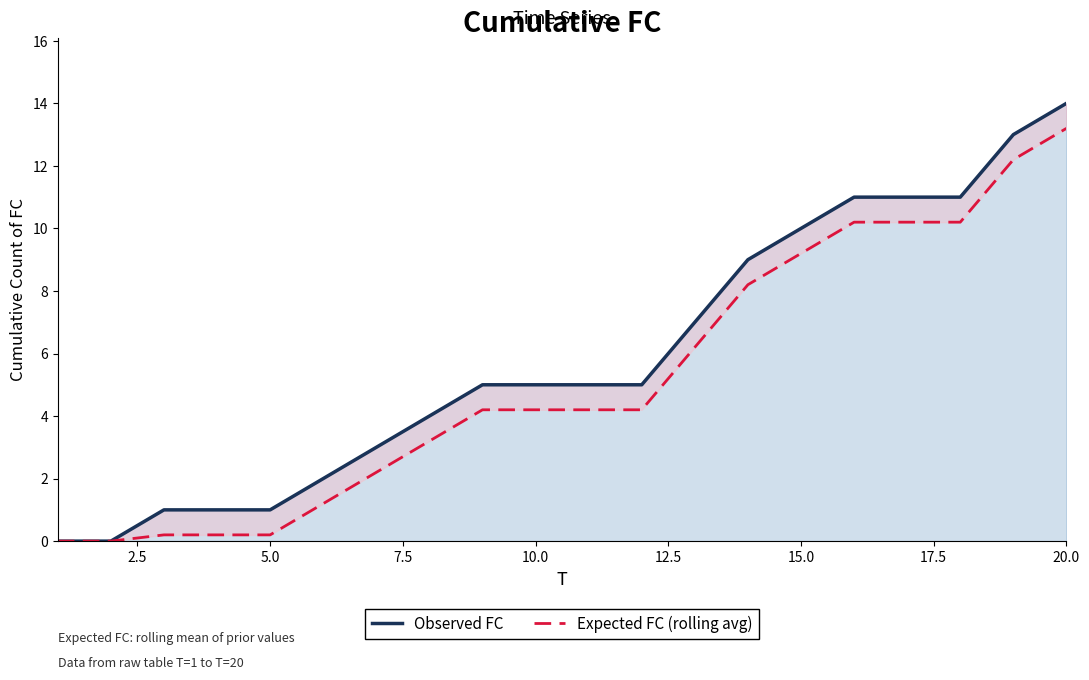

True or false: Expected FC (rolling avg) and Observed FC intersect in this chart.

False